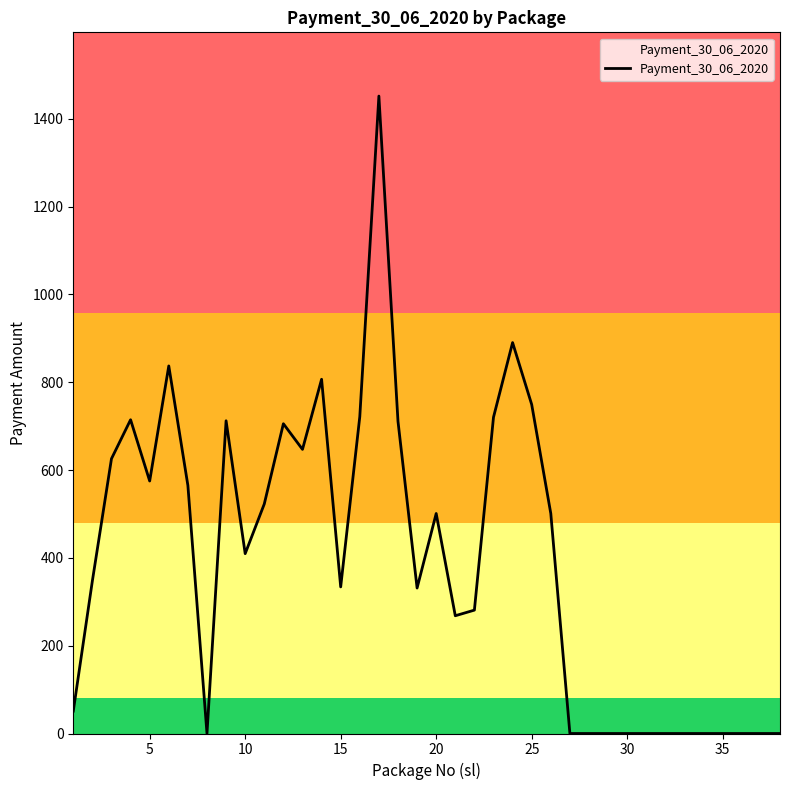

What is the greatest value displayed?

1452.0